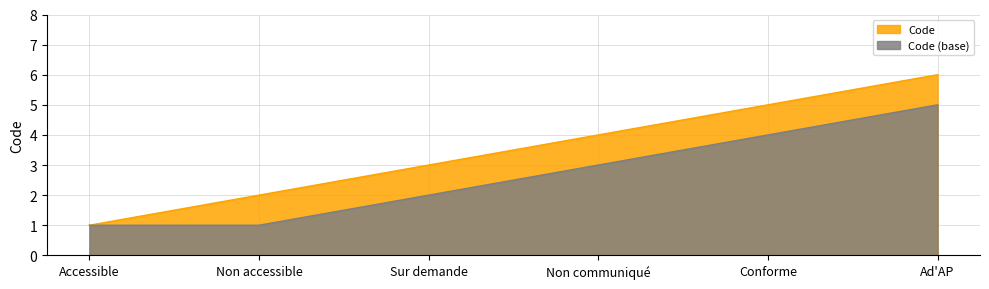

Approximately how many times larger is the value at Non communiqué compared to Sur demande?

1.3